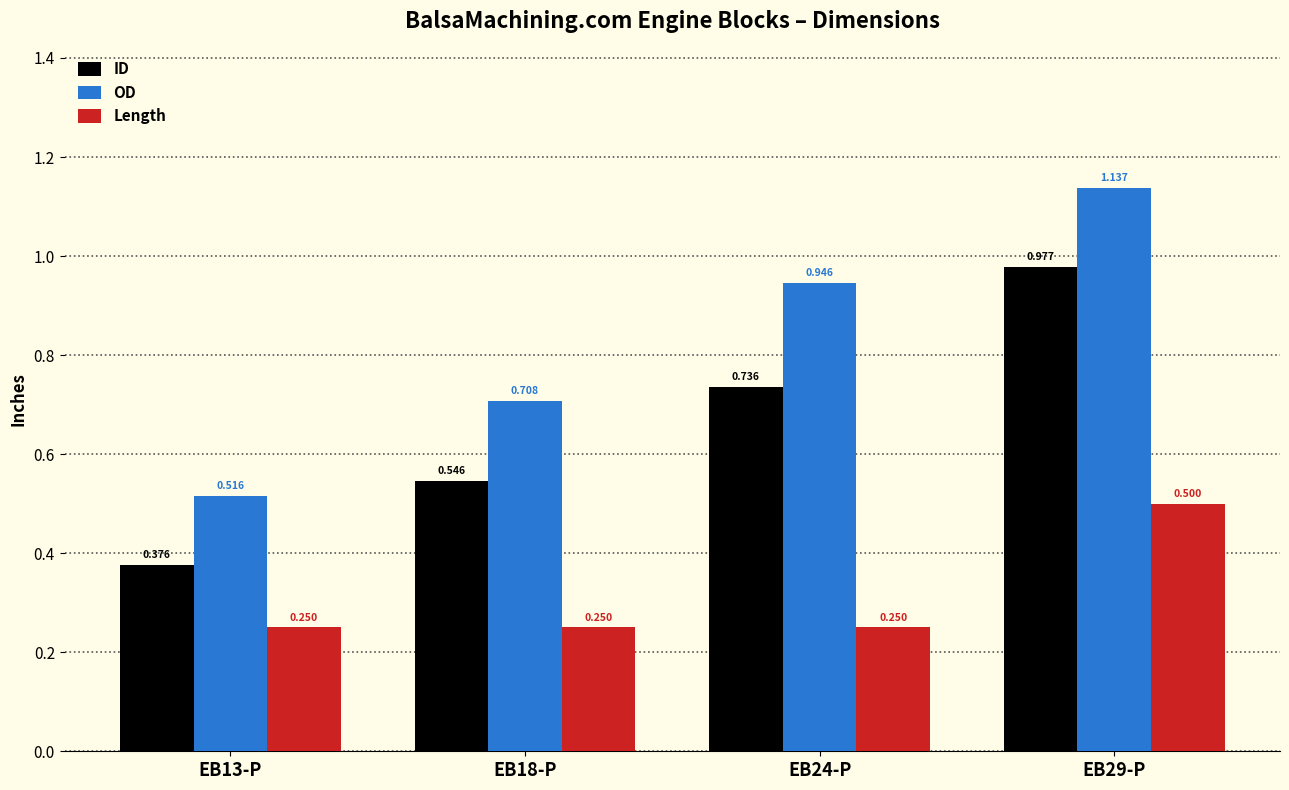

List the labels in order of OD value, smallest first.

EB13-P, EB18-P, EB24-P, EB29-P